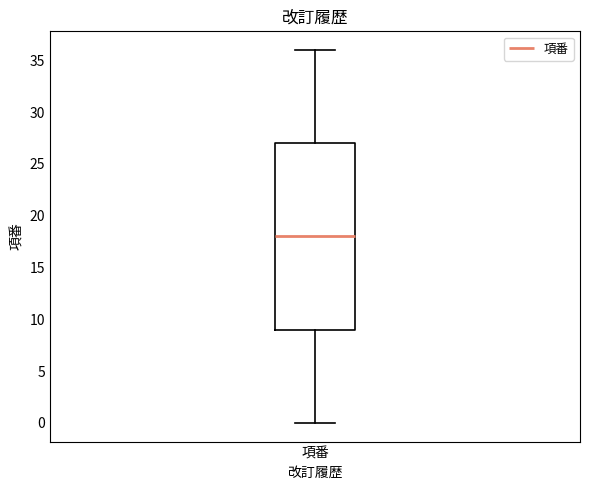

Where does the lower whisker of the box for 項番 end on the y-axis? The values are not printed on the chart, so give them approximately, as read against the axis.

0